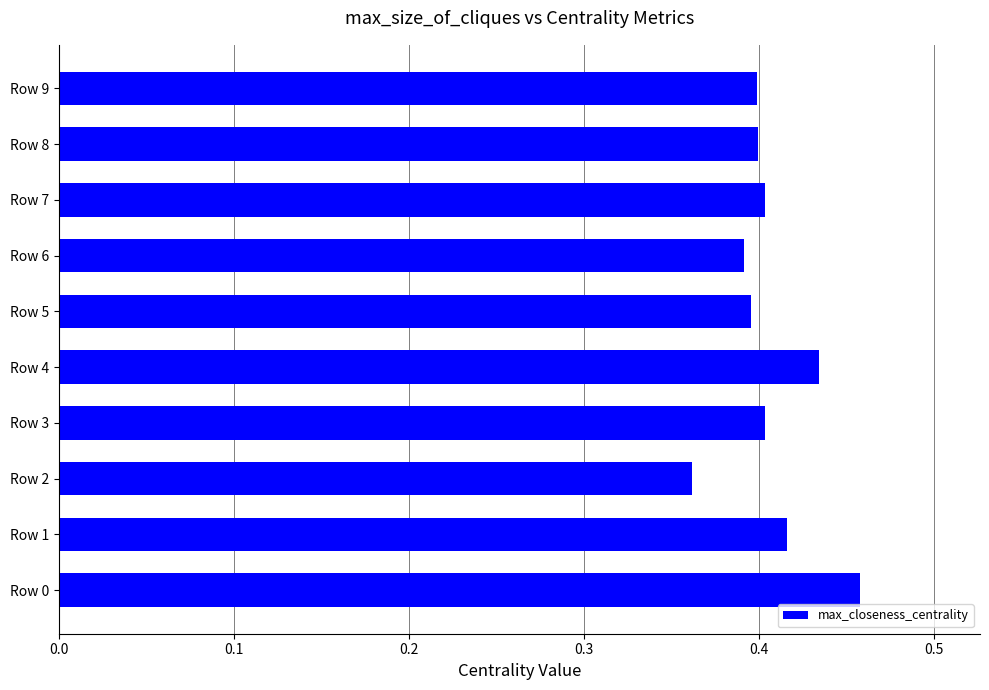

Count the number of categories in the chart.

10